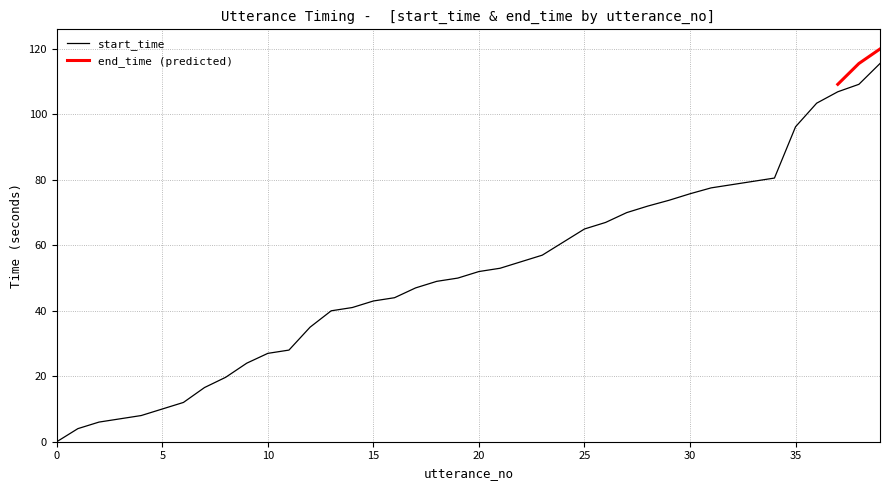

Reading left to right, extract all data points from this chart.

0=0.0	1=4.0	2=6.0	3=7.0	4=8.0	5=10.0	6=12.0	7=16.6	8=19.7	9=24.0	10=27.0	11=28.0	12=35.0	13=40.0	14=41.0	15=43.0	16=44.0	17=47.0	18=49.0	19=50.0	20=52.0	21=53.0	22=55.0	23=57.0	24=61.0	25=65.0	26=67.0	27=70.0	28=72.0	29=73.8	30=75.8	31=77.6	32=78.6	33=79.6	34=80.6	35=96.2	36=103.4	37=106.9	38=109.2	39=115.6